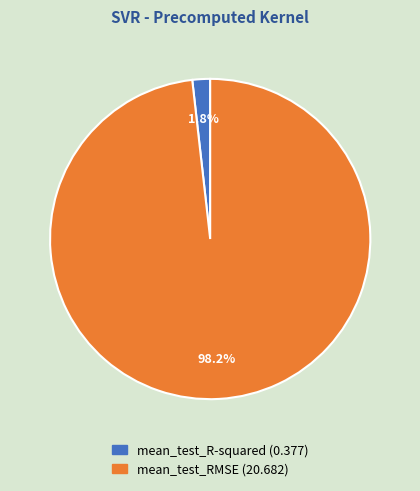

To the nearest percent, what portion does mean_test_RMSE represent?

98%